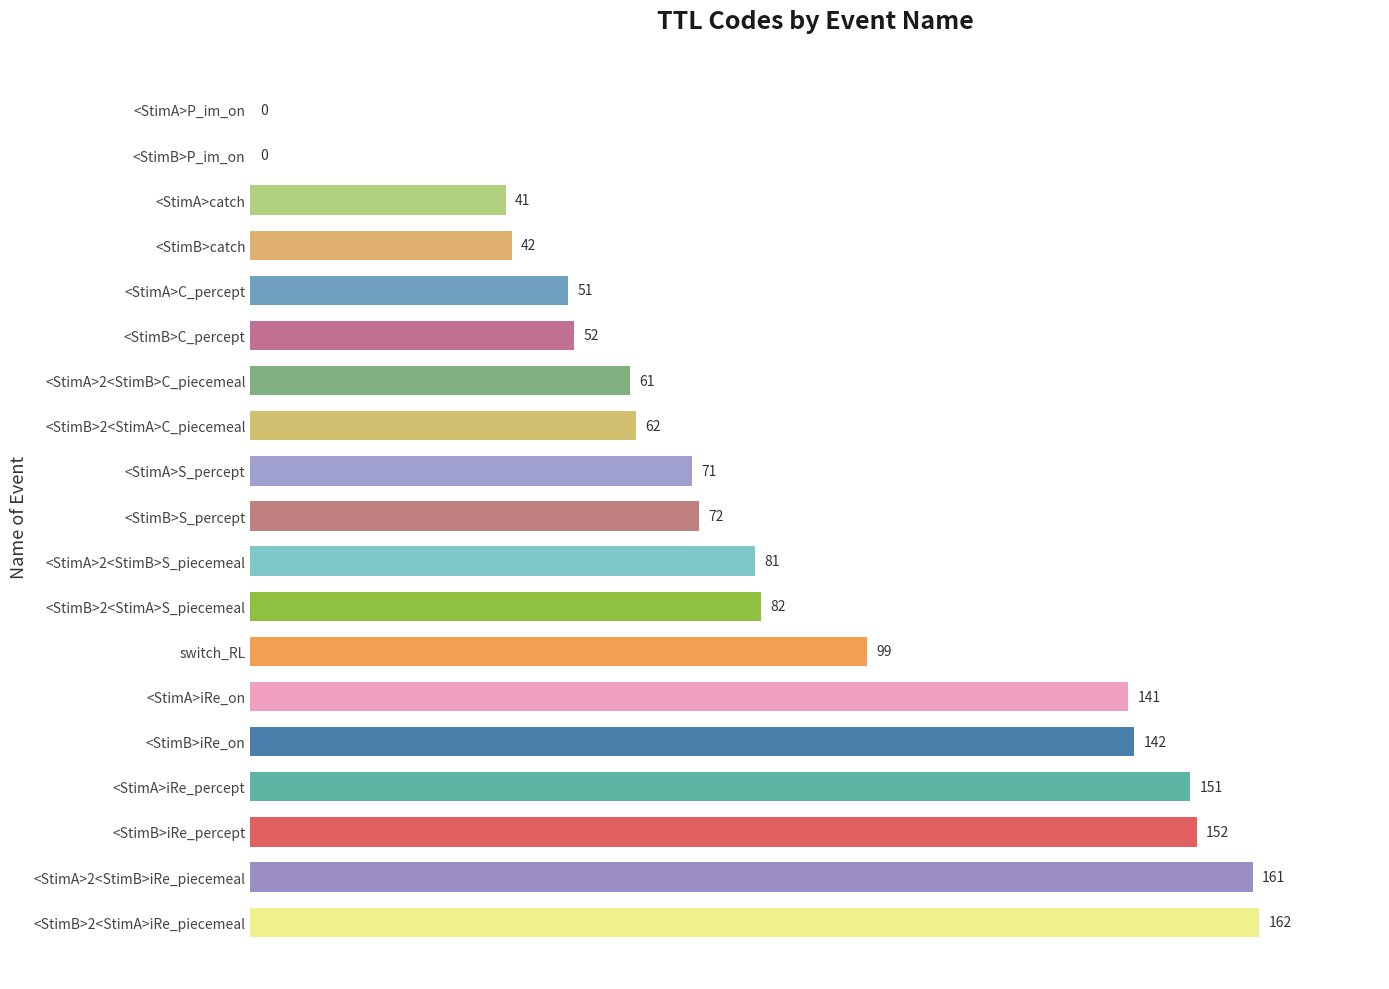

Between <StimB>S_percept and <StimB>P_im_on, which is larger?

<StimB>S_percept